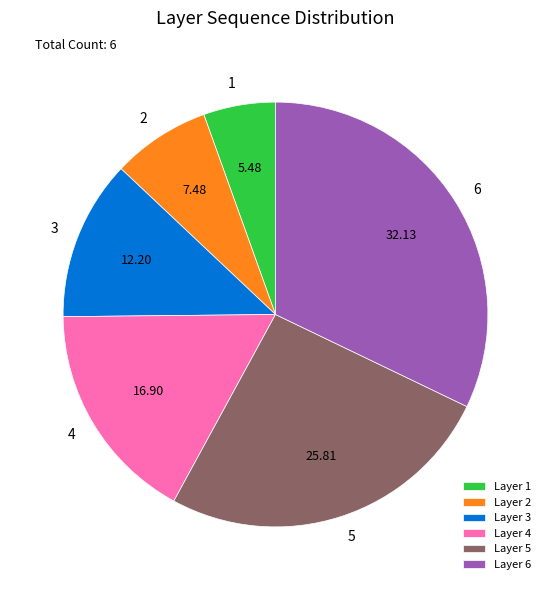

Rank the categories by value from highest to lowest.

Layer 6, Layer 5, Layer 4, Layer 3, Layer 2, Layer 1